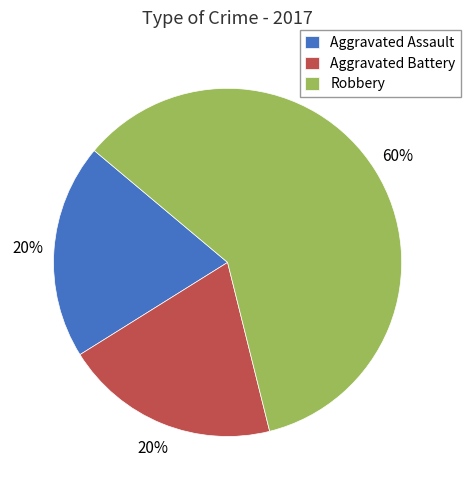

True or false: Robbery accounts for 66% of the total.

False